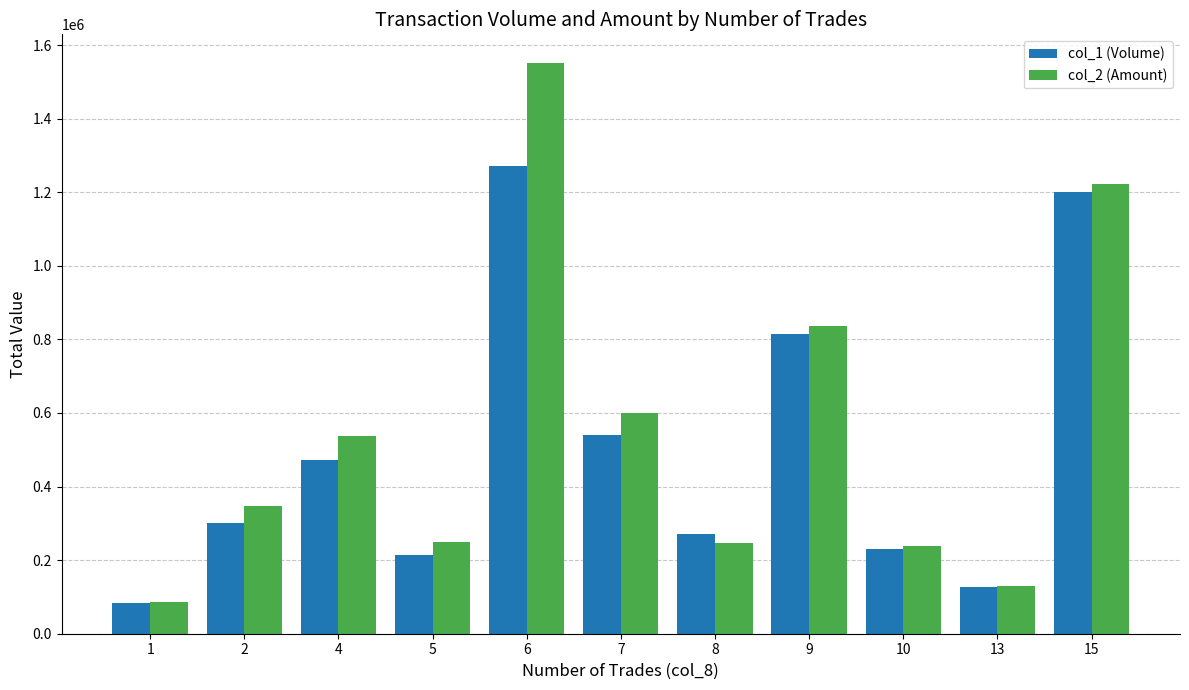

The value of col_1 (Volume) at 5 is 365922. True or false?

False